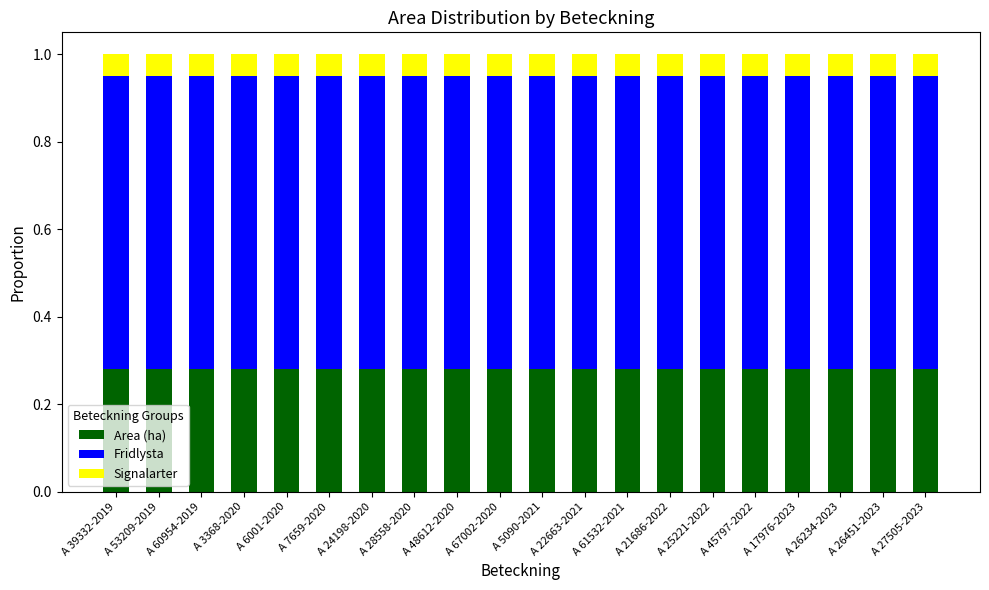

The Area (ha) series shows 0.4 at A 48612-2020. True or false?

False